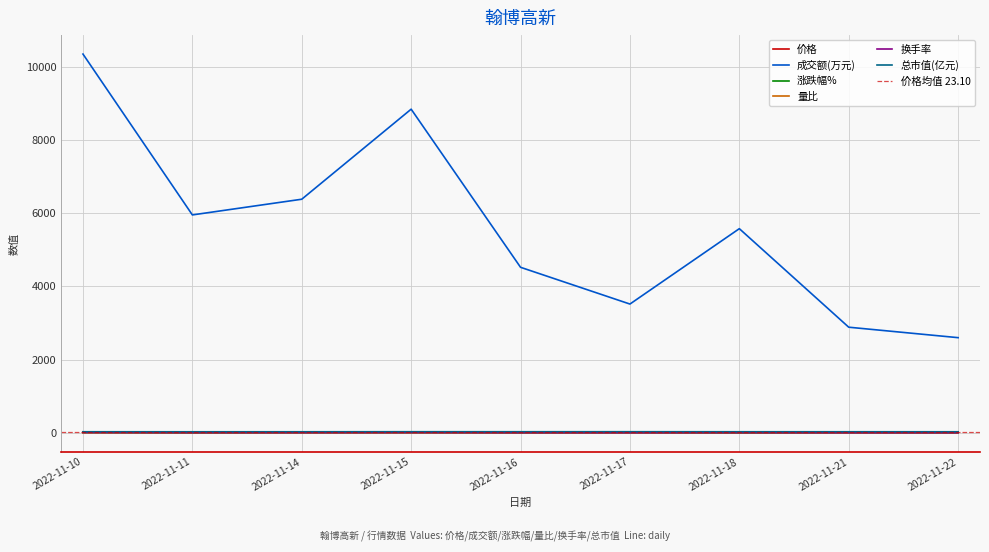

How many interior local valleys does the 换手率 series have?

2